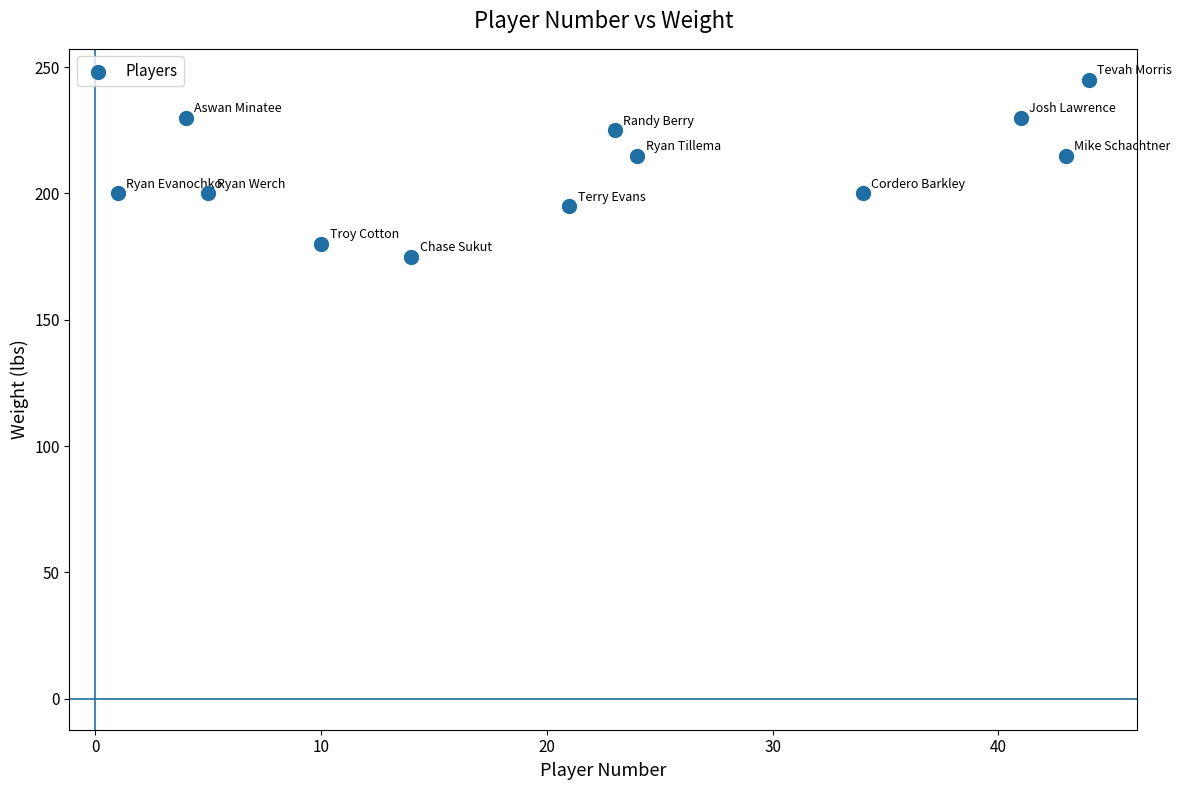

What is the range of Y values (max minus min)?

70